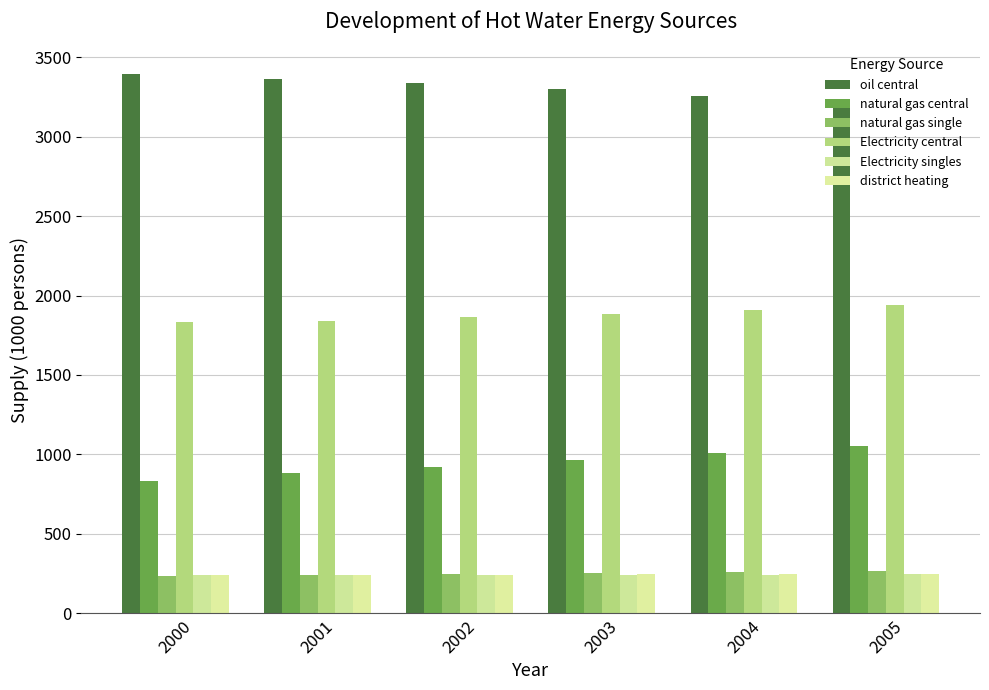

Where is natural gas single nearest to the value 249?

2003